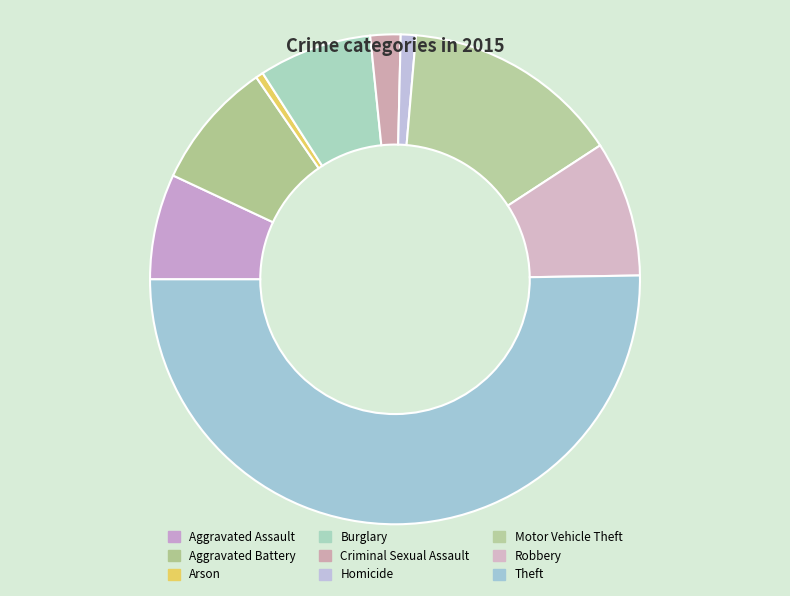

Is Arson the majority of the pie?

No